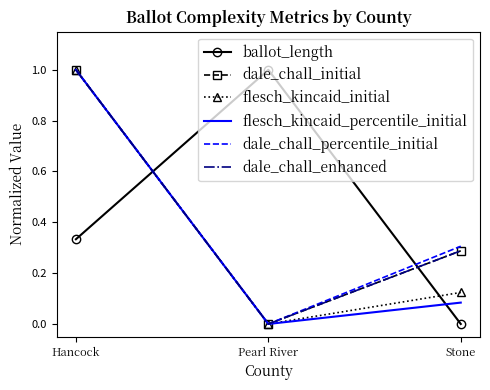

Does the chart have visible grid lines?

No